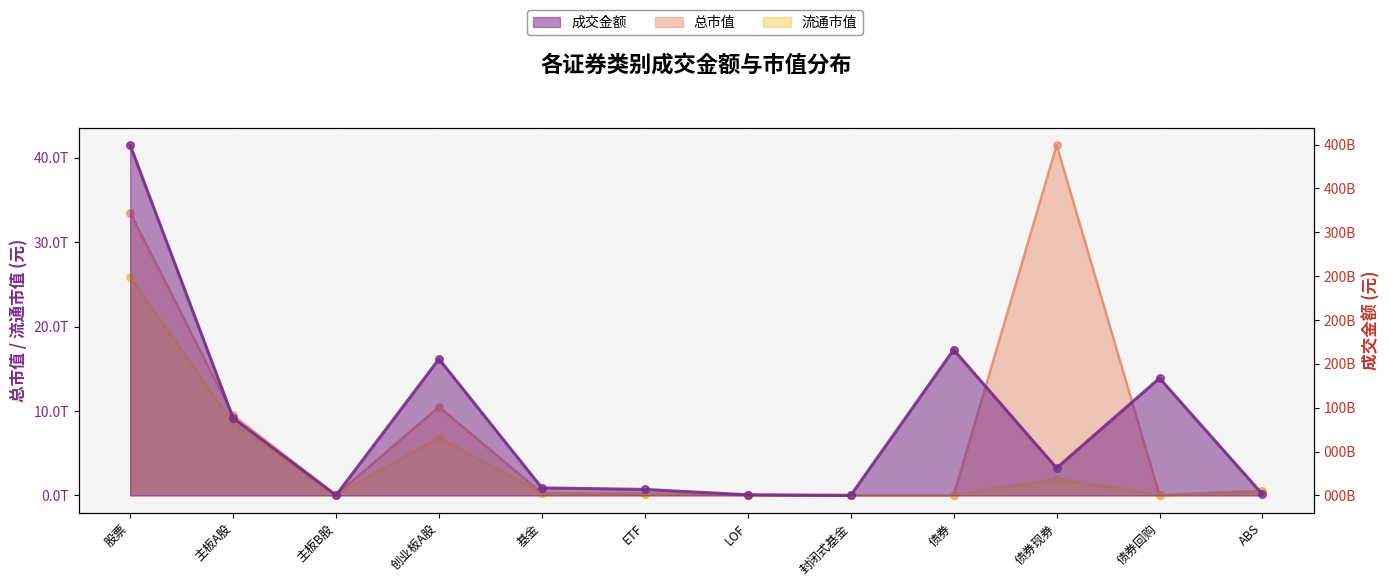

Which series has the largest Y range (max minus min)?

总市值